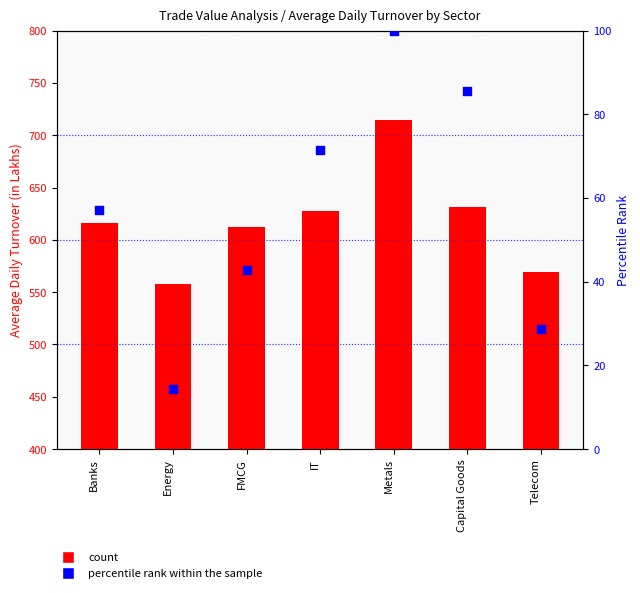

Which series reaches the minimum Y coordinate?

percentile rank within the sample